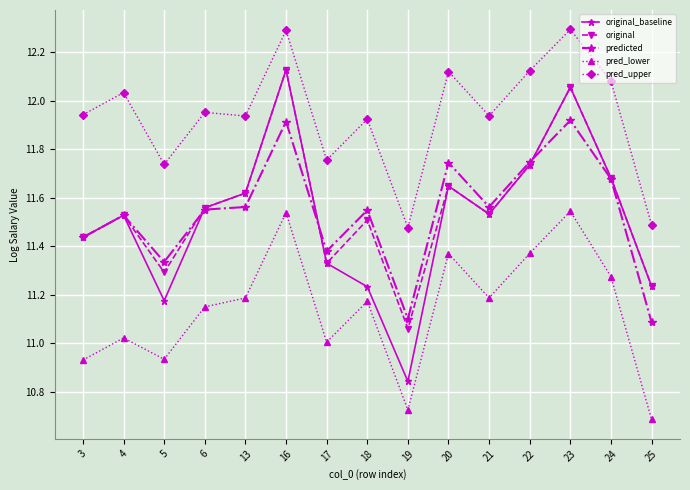

What is the total value across all series at 16?

60.0